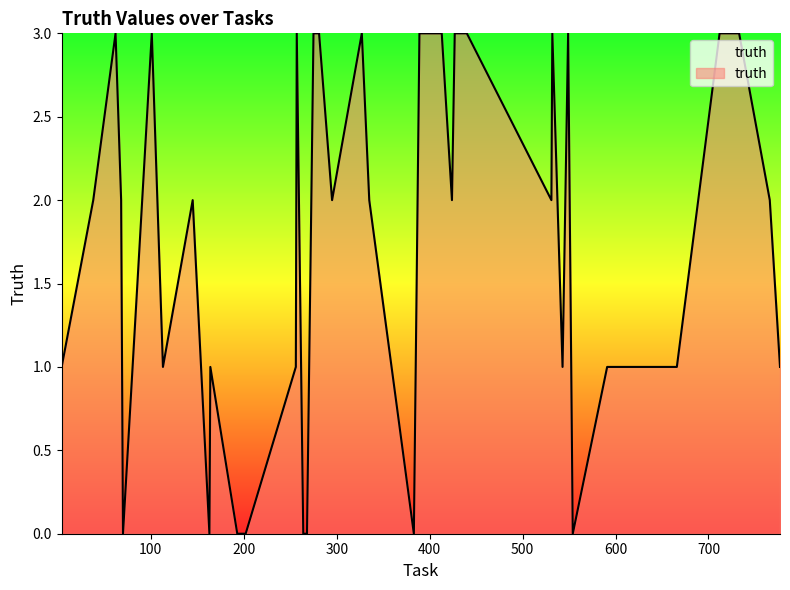

What is the maximum value shown in the chart?

3